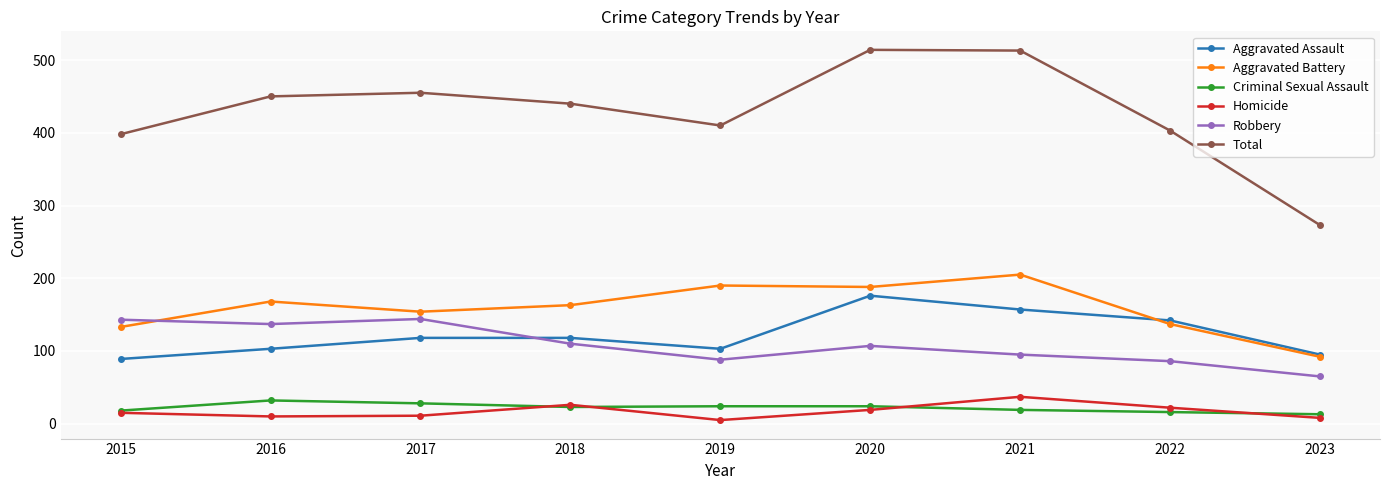

What is the greatest value displayed?

514